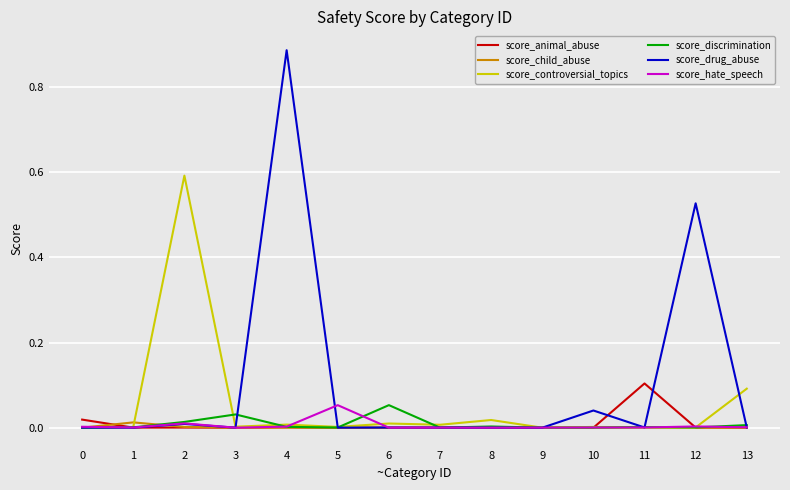

The value of score_child_abuse at 6 is 0.0. True or false?

True